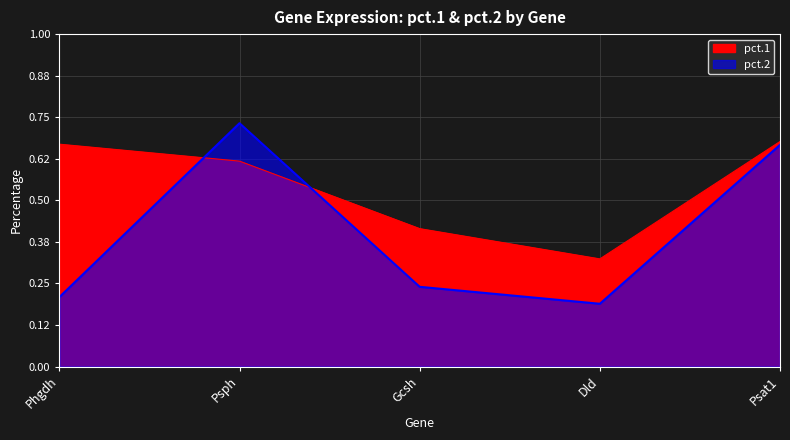

After their last crossing, which series has the higher values: pct.2 or pct.1?

pct.1